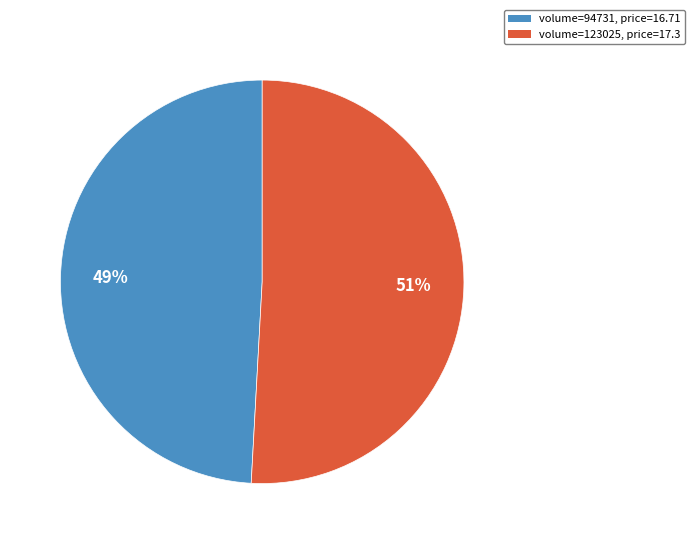

To the nearest percent, what is the difference between the largest and smallest slice percentages?

2%